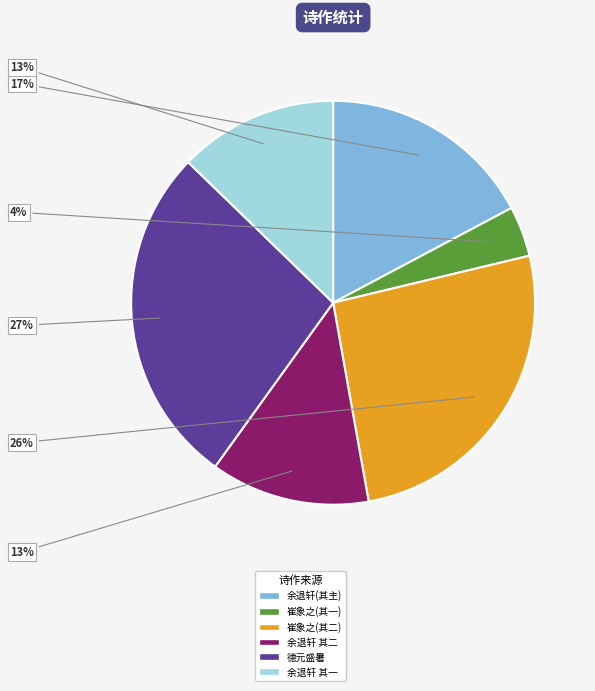

Which category has the smallest portion of the pie?

崔象之(其一)